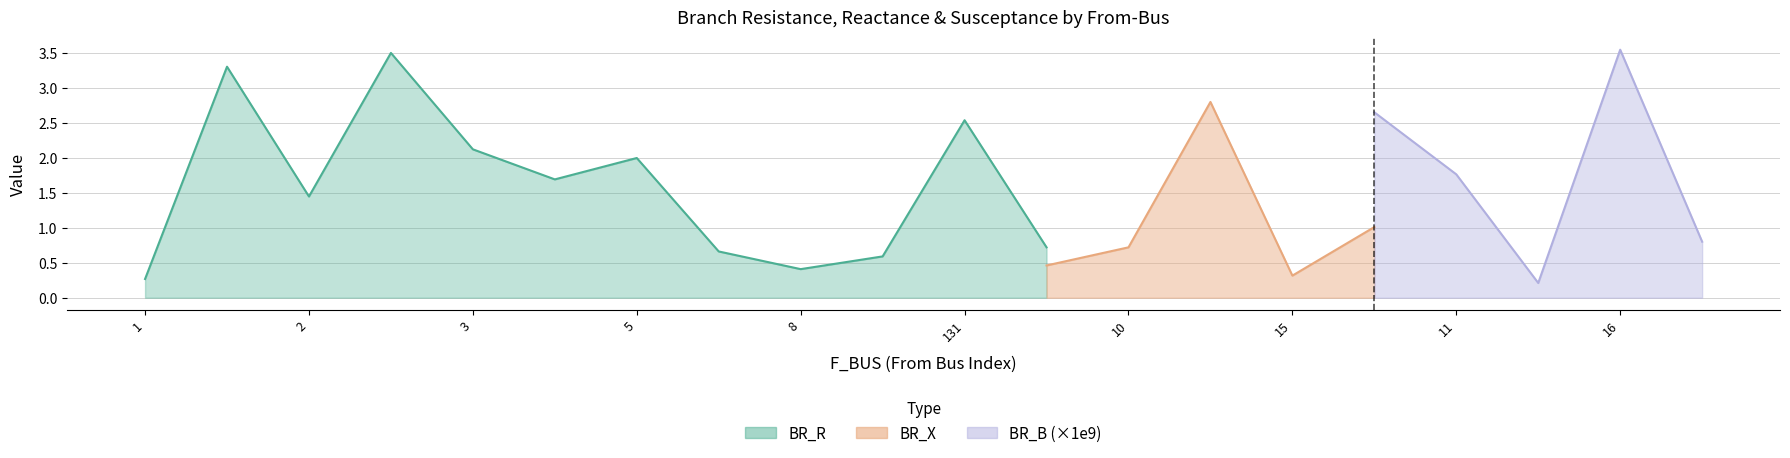

At 3, list the series in order from smallest to largest.

BR_B, BR_X, BR_R